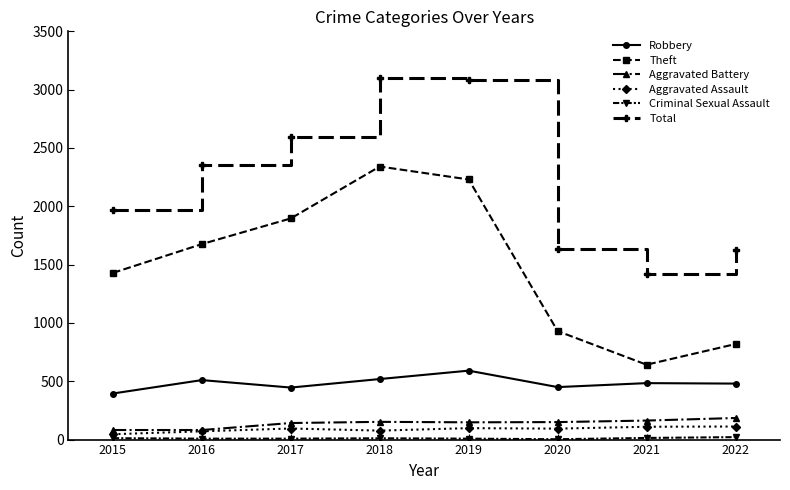

How many series are shown in this chart?

6